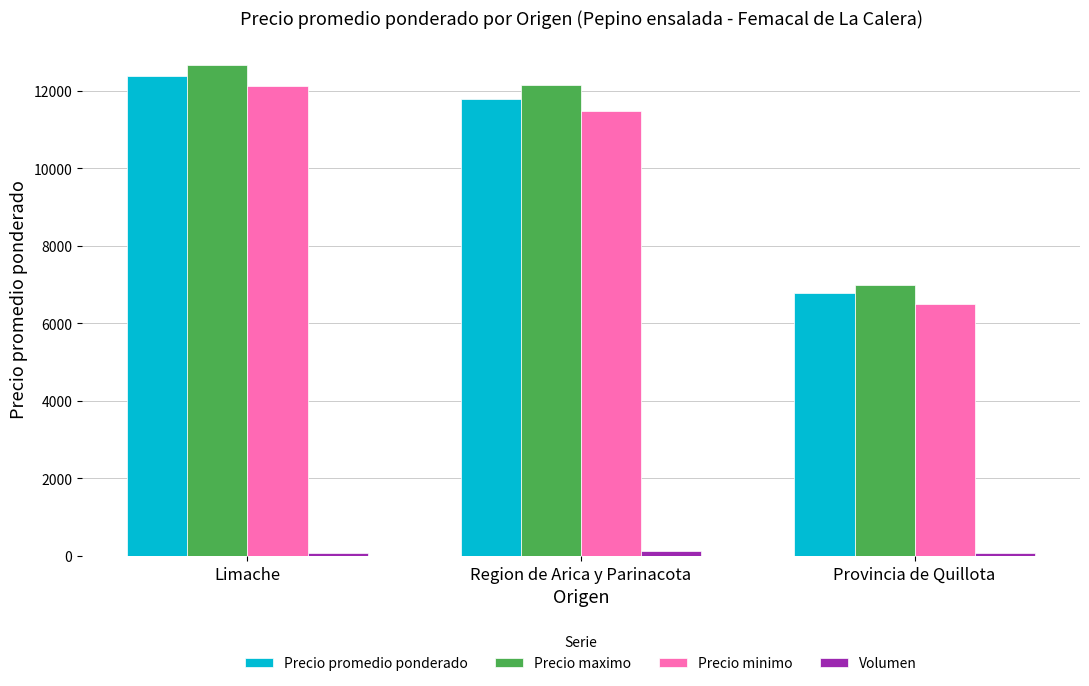

Where is Precio maximo nearest to the value 9833?

Region de Arica y Parinacota